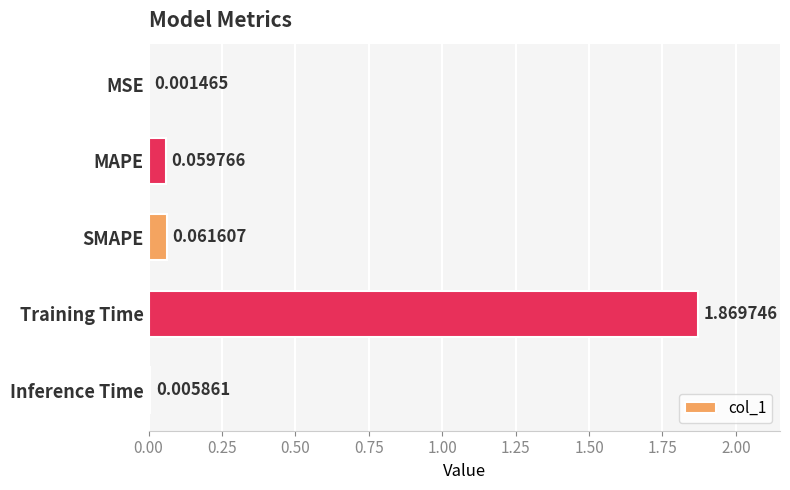

At which category does the chart reach its peak across all series?

Training Time